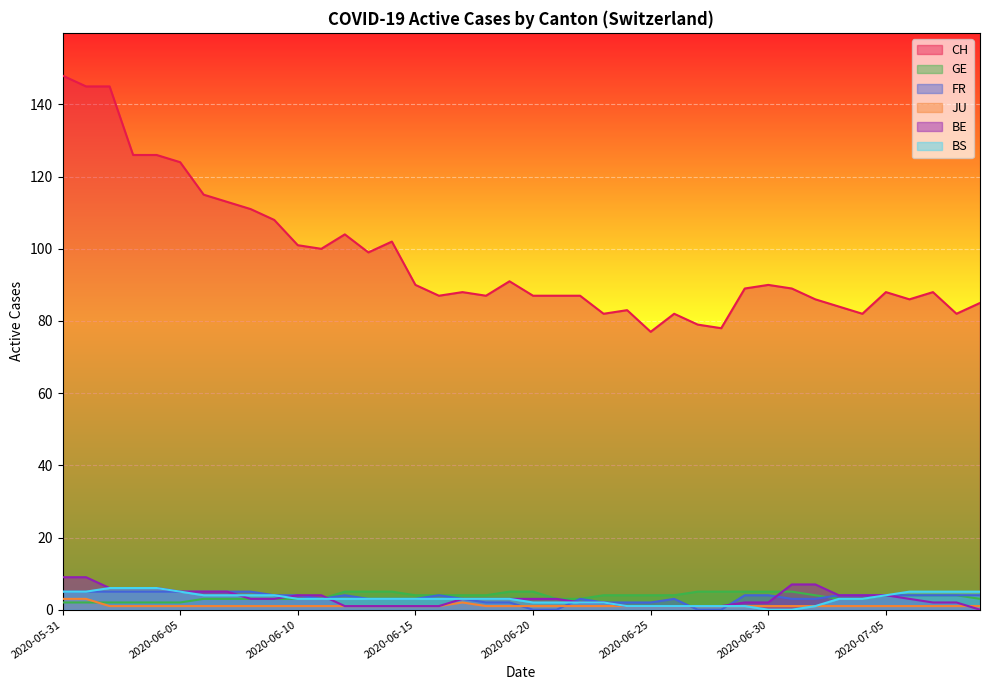

Where does the BS series first go above 3?

2020-05-31